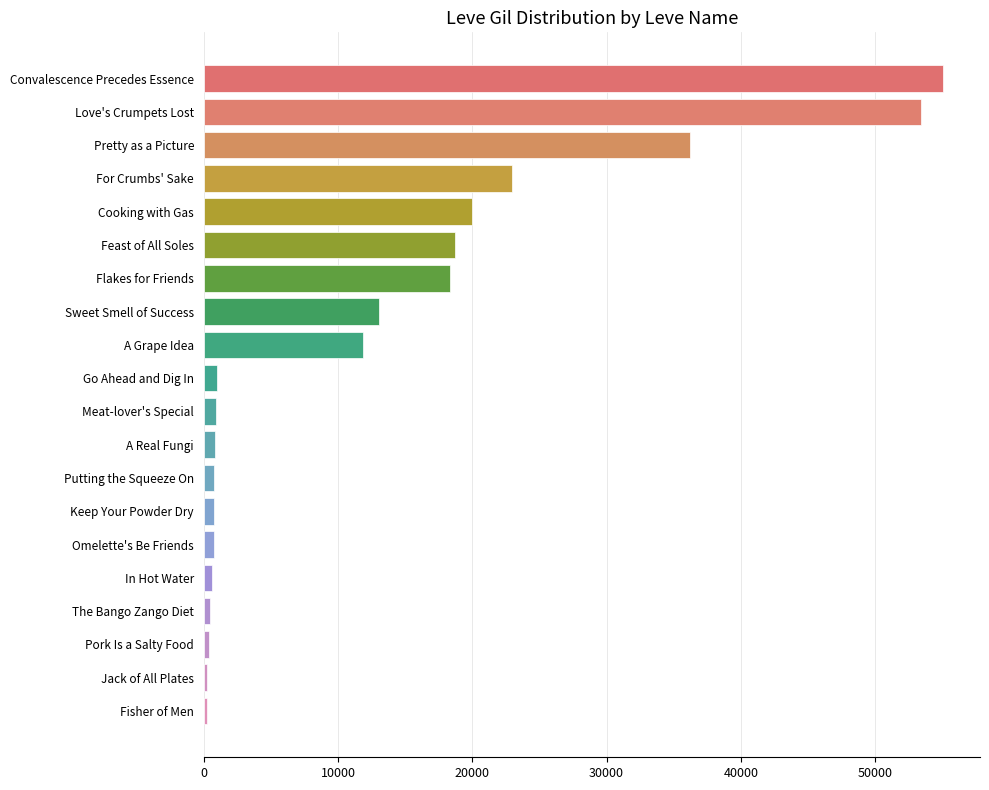

What is the greatest value displayed?

55060